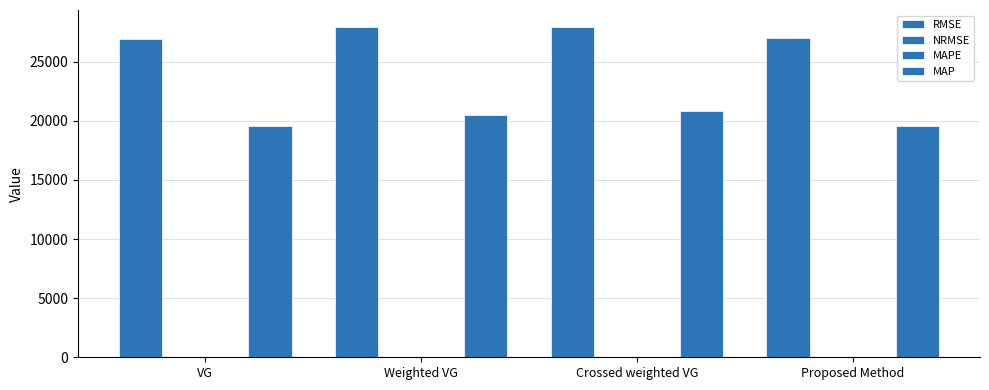

What is the label of the 3rd bar from the right?

Weighted VG